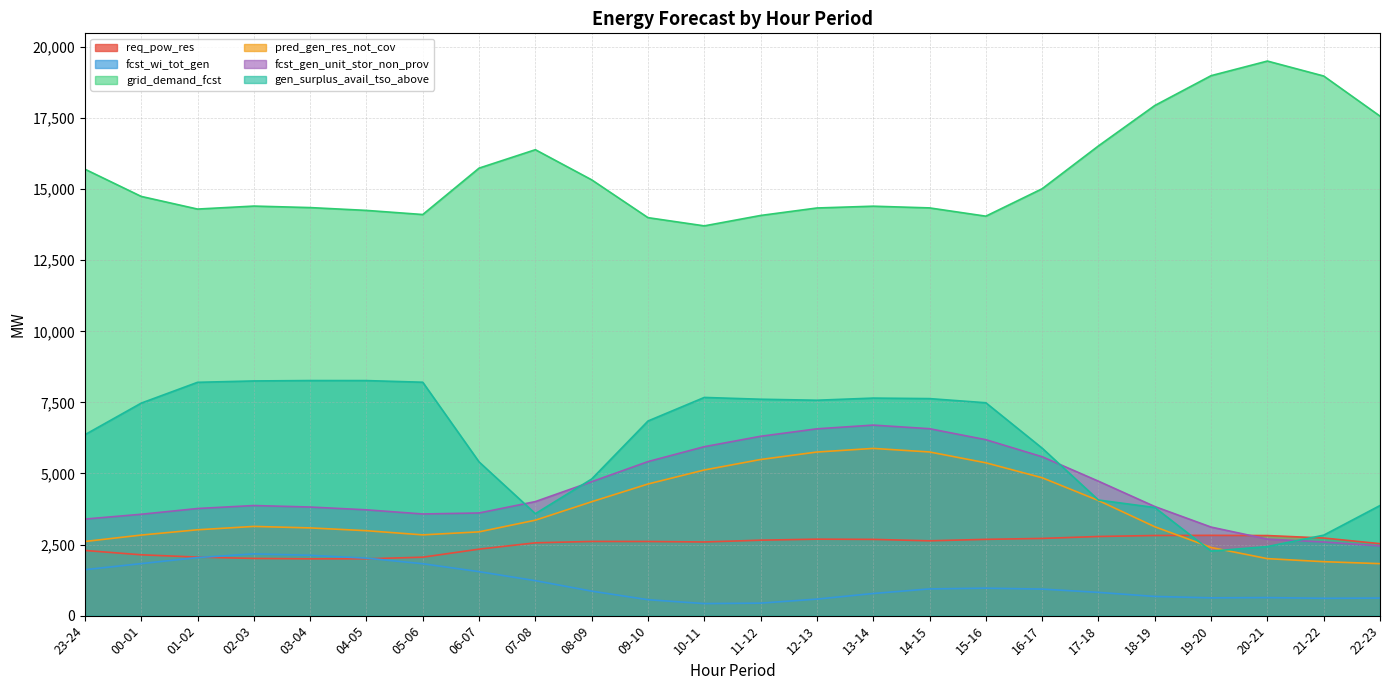

Which has a higher value, 20-21 or 02-03?

20-21